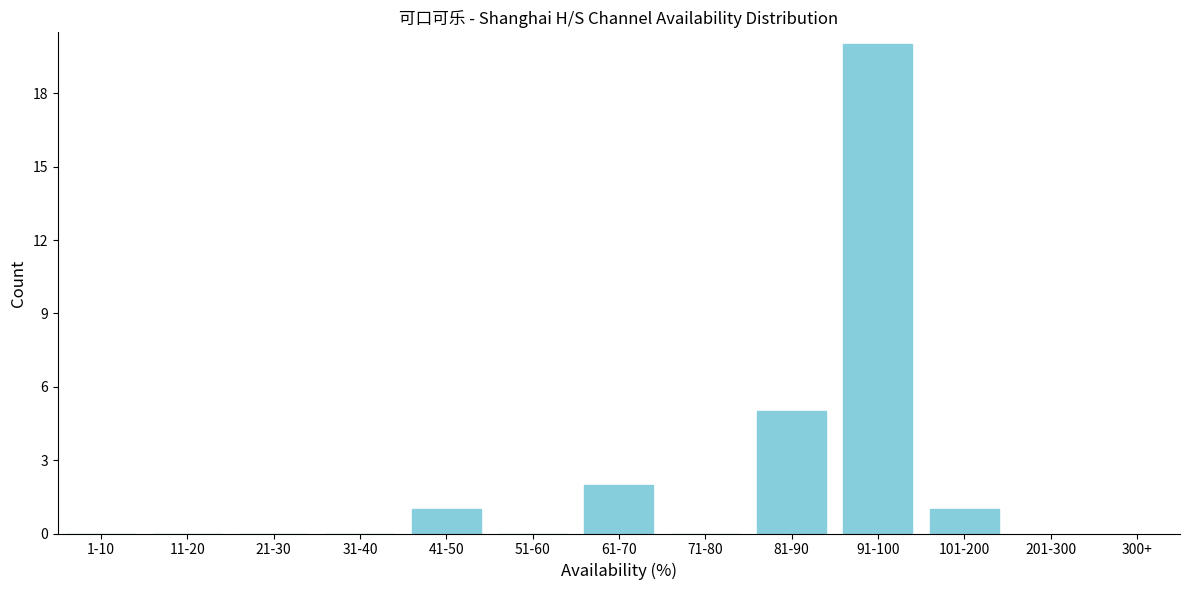

Reading right to left, transcribe all the data shown in this chart.

101-200=1	91-100=20	81-90=5	71-80=0	61-70=2	51-60=0	41-50=1	31-40=0	21-30=0	11-20=0	1-10=0